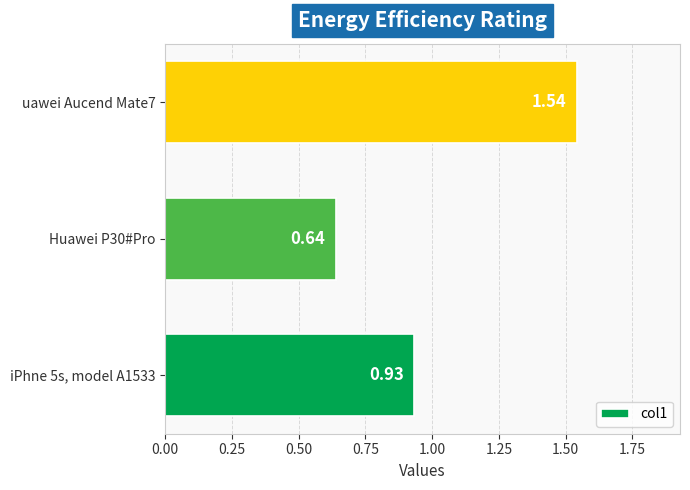

What is the sum of the values at iPhne 5s, model A1533 and uawei Aucend Mate7?

2.5